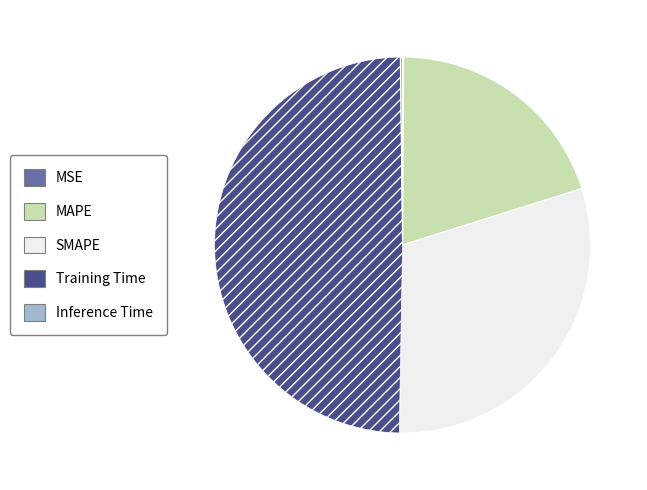

Is it true that MAPE is 11% of the pie?

False